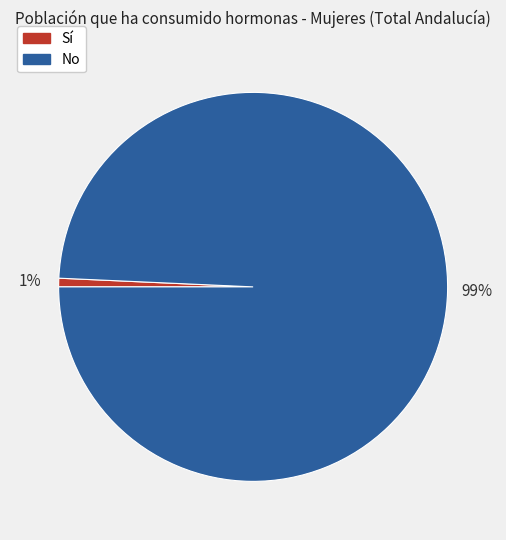

What is the largest slice in the pie chart?

No